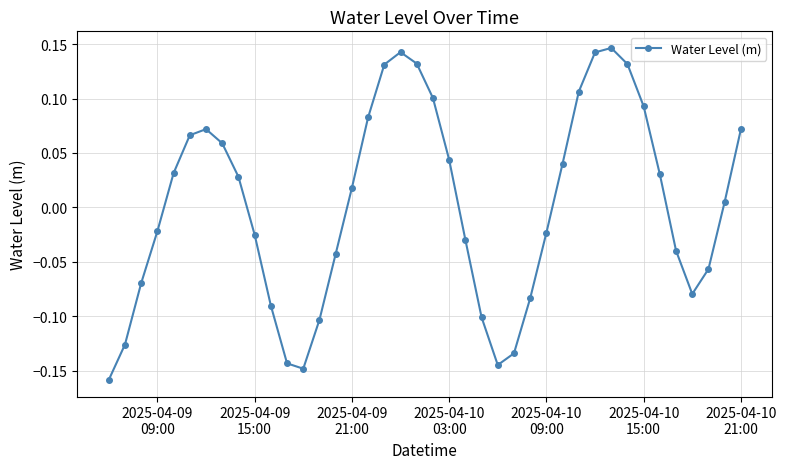

What is the difference between the maximum and minimum values?

0.3